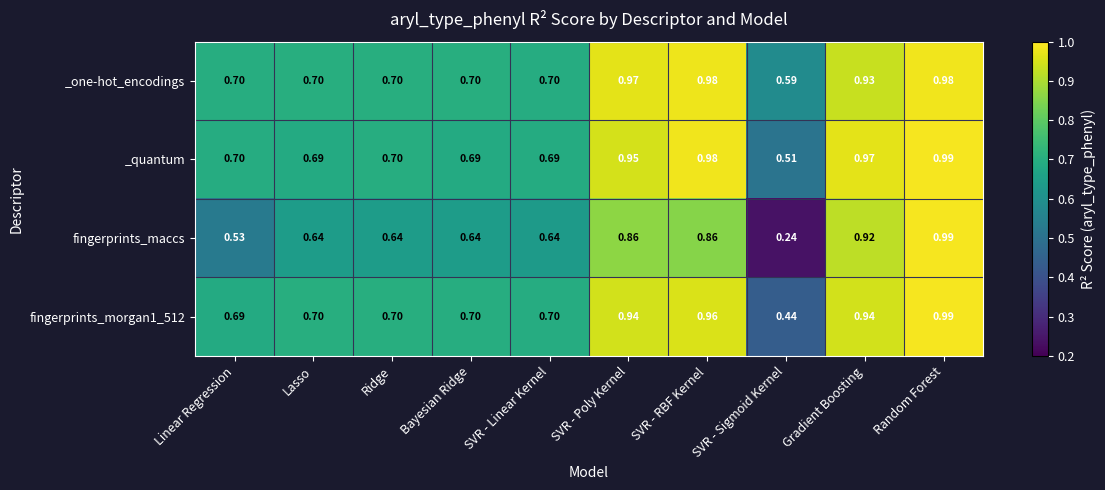

Count the number of data series in this chart.

4